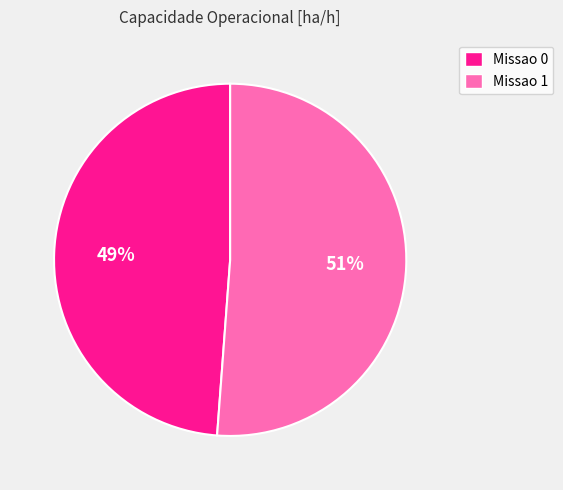

Is there any slice that represents more than half of the pie?

Yes